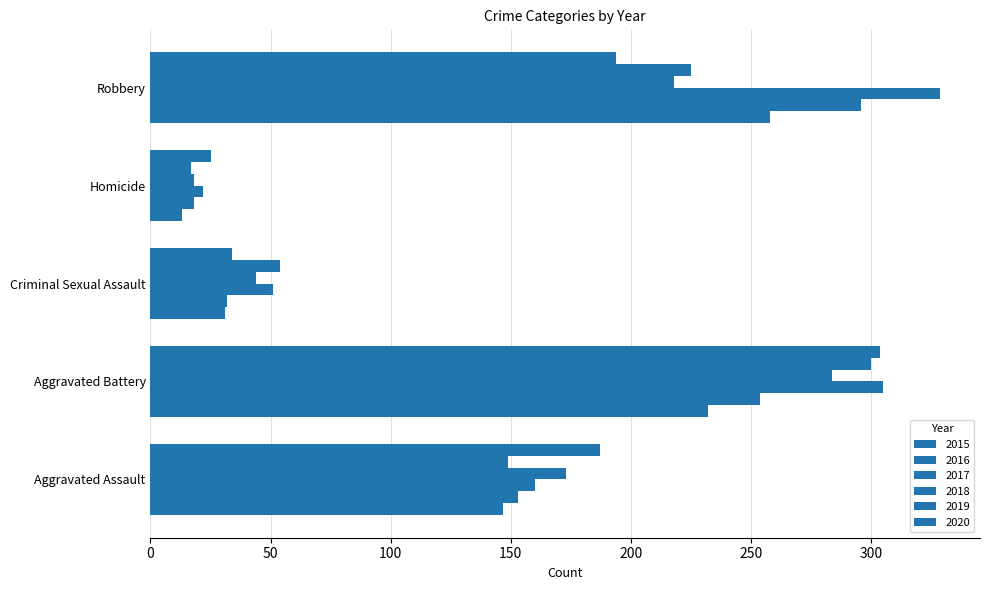

How many data points in 2019 are less than 149?

2